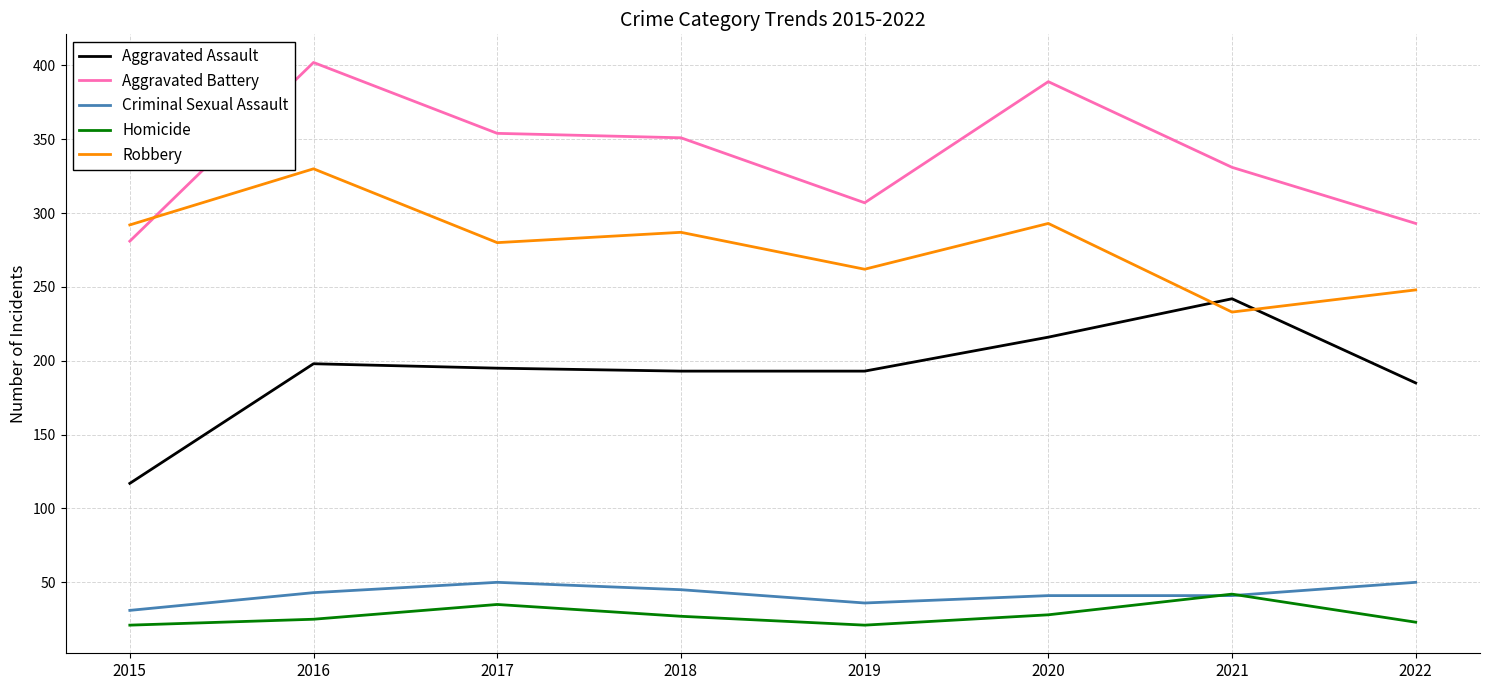

Read the Criminal Sexual Assault value at 2018.

45